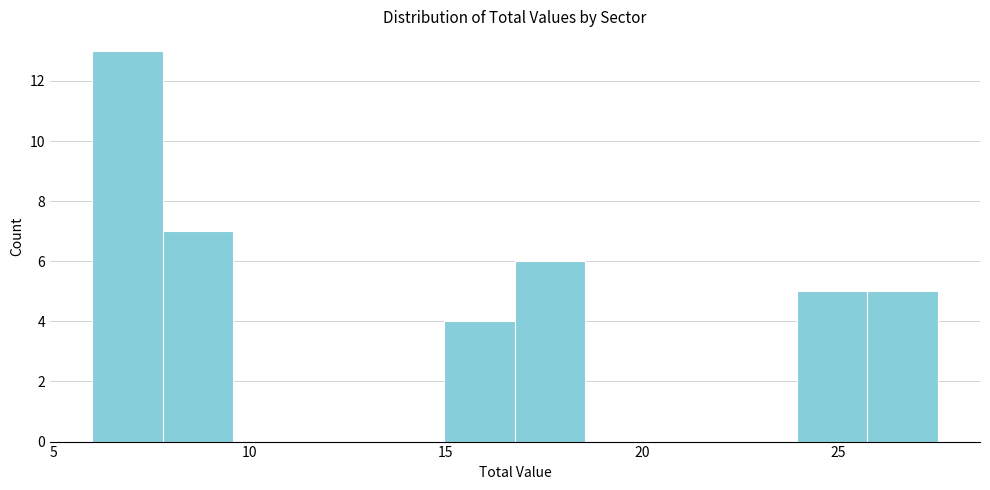

Read against the x-axis, roughly where is the centre of the tallest bar?

7.0